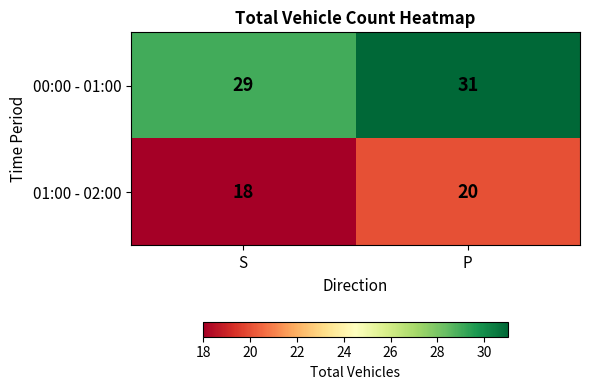

What is the approximate value of 00:00 - 01:00 at P?

31